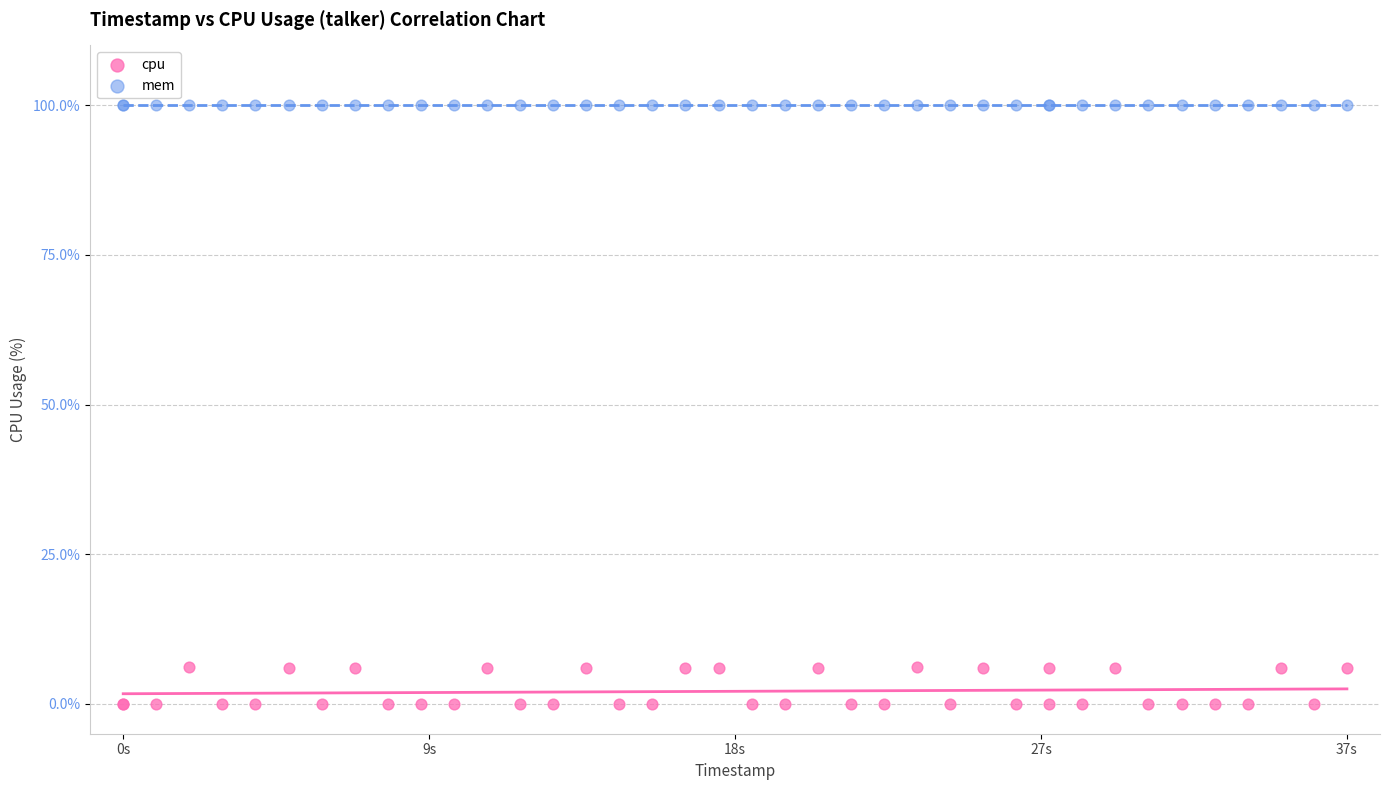

What are all the series names shown in the legend?

cpu, mem